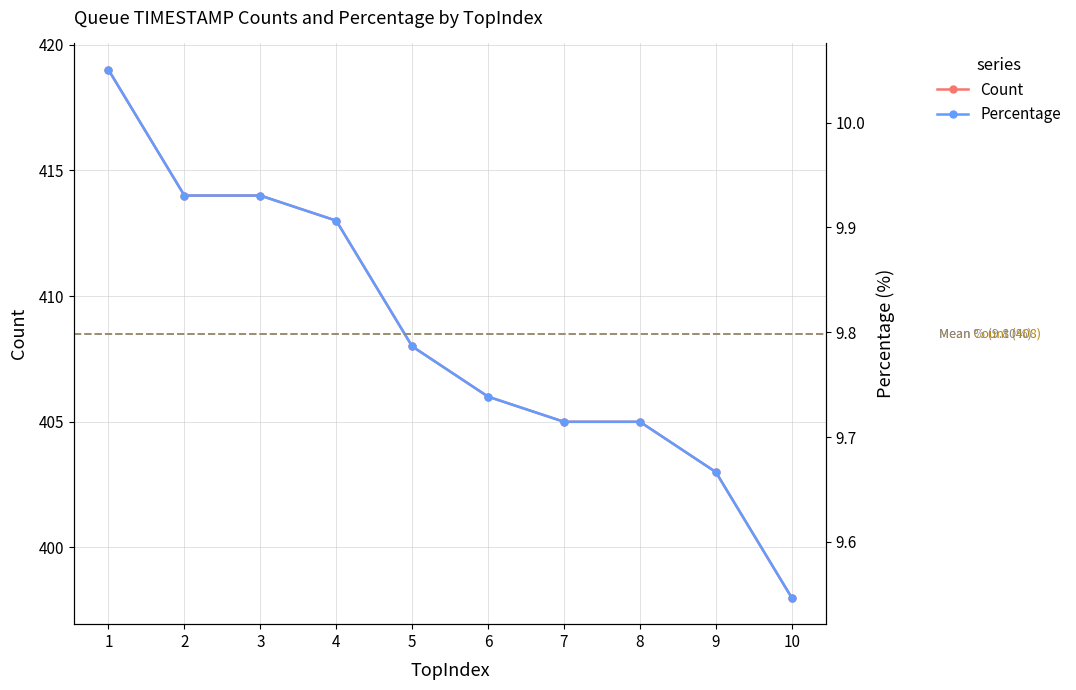

At which label does Count reach its minimum?

10